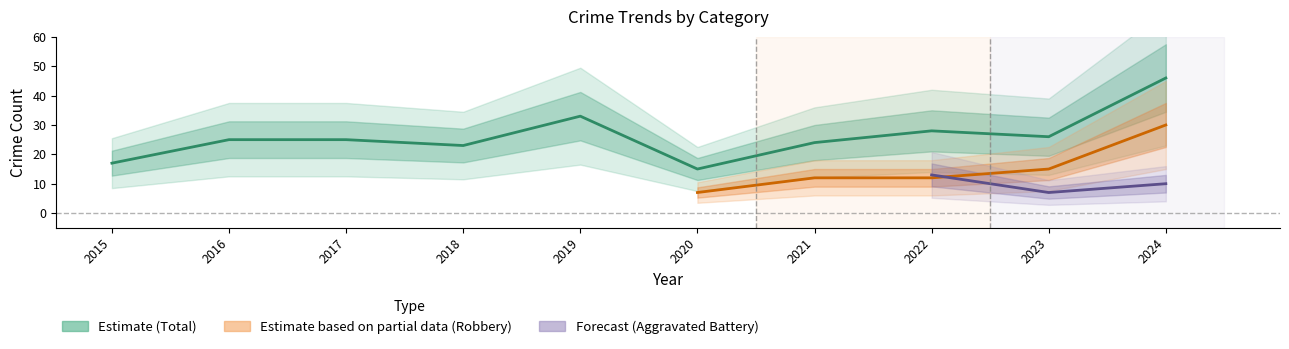

True or false: Robbery has more than 1 points higher than both neighbors.

False